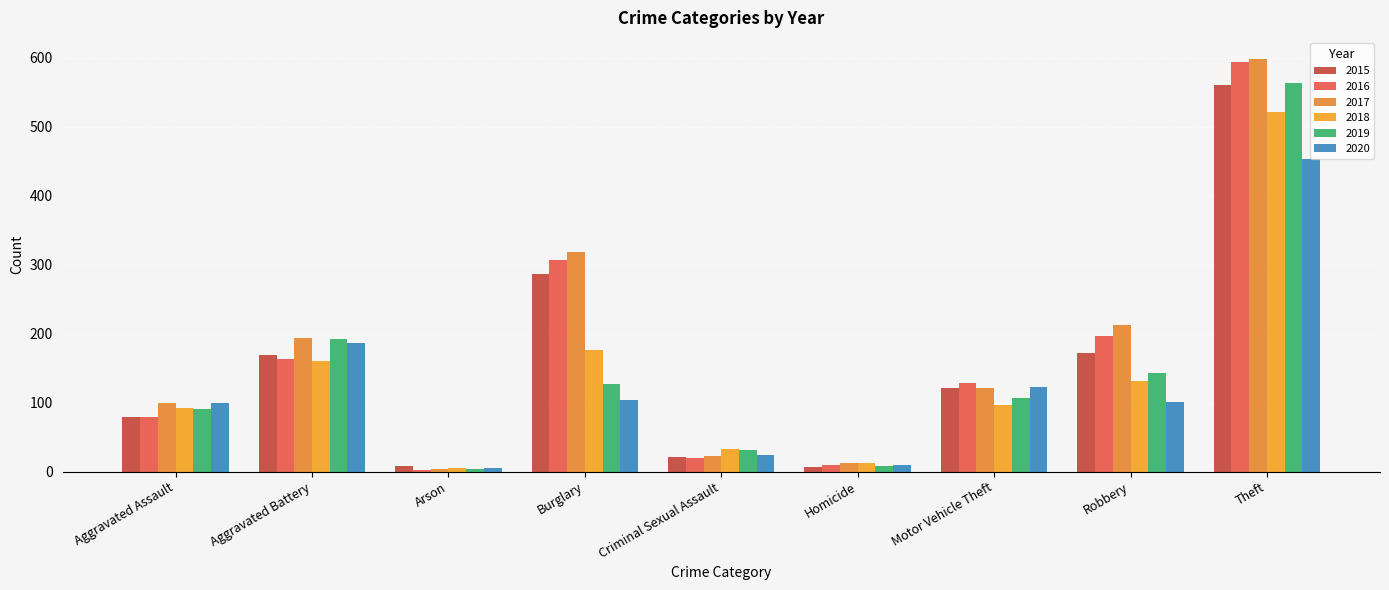

What is the label of the 1st bar from the right?

Theft